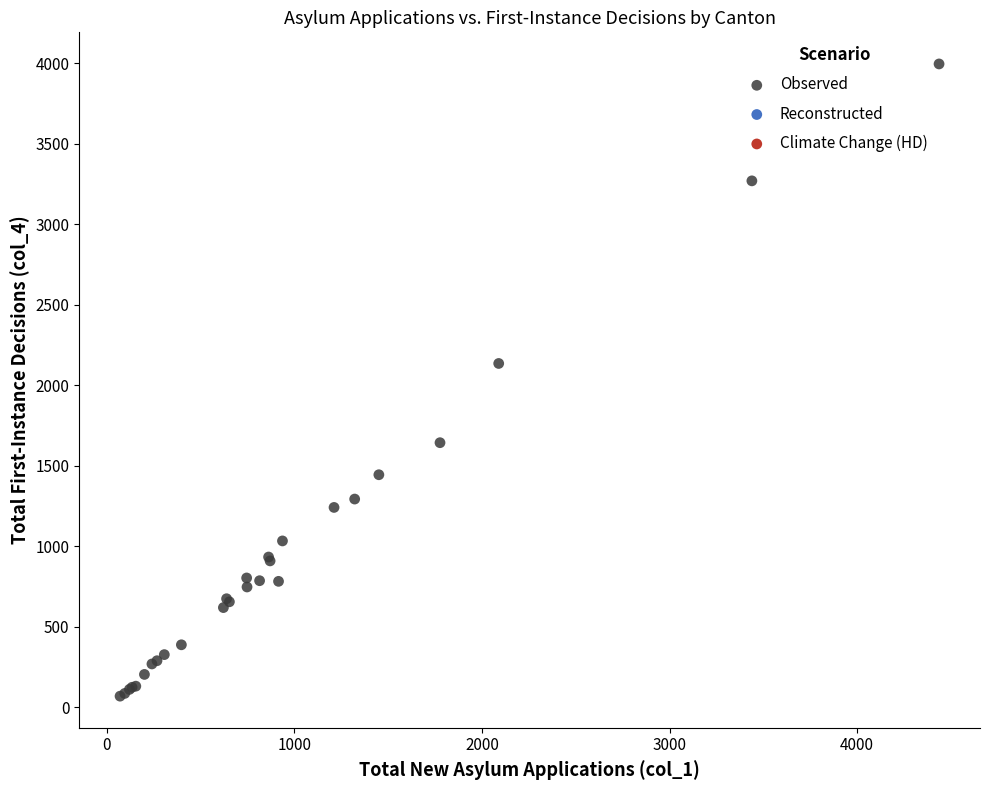

What Y value in the scatter plot is closest to 2032?

2135